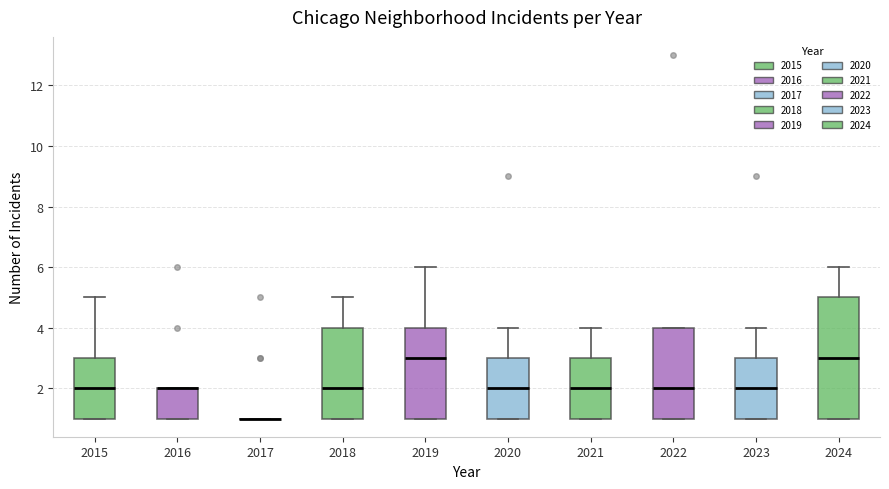

Where is the lower edge of the box at x = 2024 on the y-axis? The values are not printed on the chart, so give them approximately, as read against the axis.

1